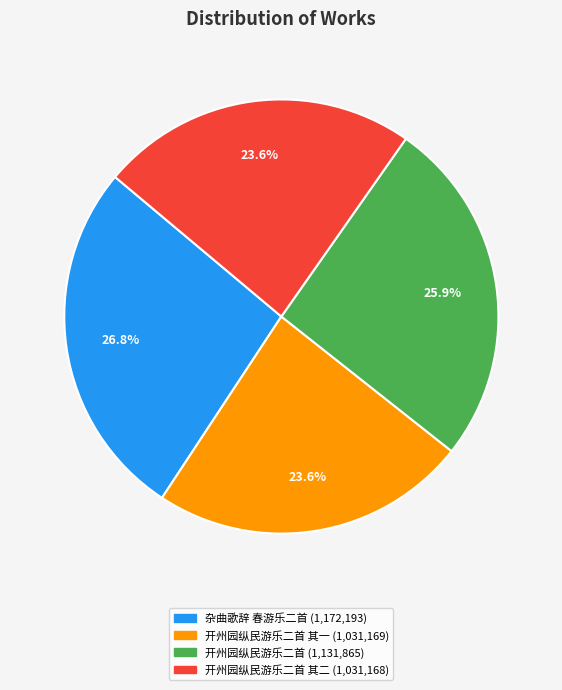

Does any single category account for the majority?

No